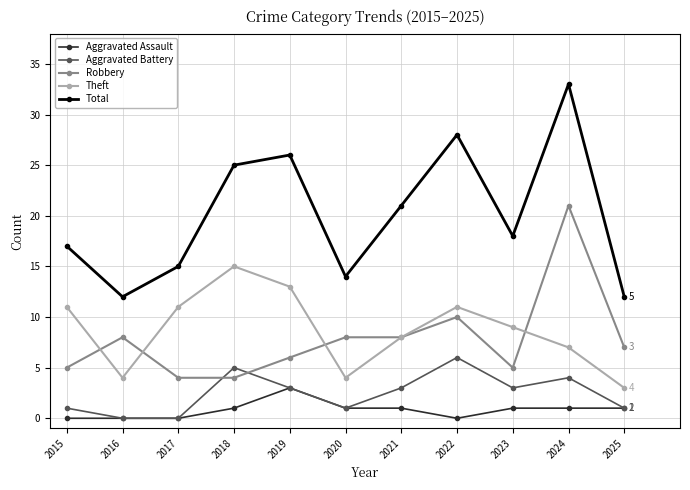

Between 2016 and 2019, which series saw the biggest shift?

Total